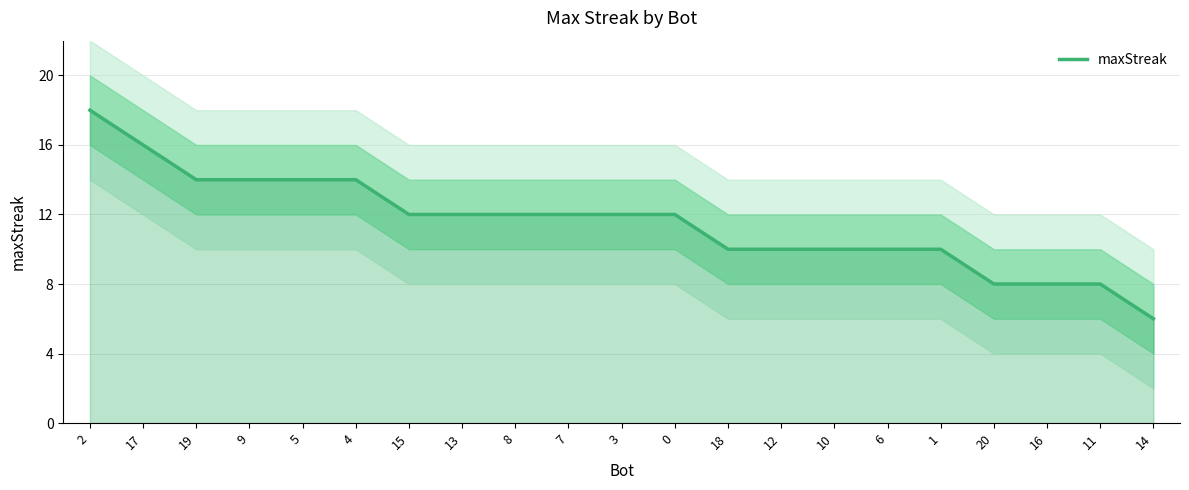

What value does the data have at 12?

10